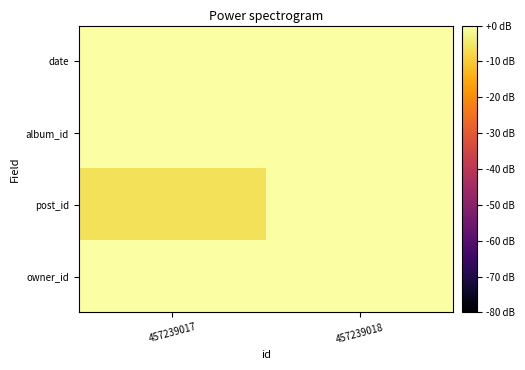

Reading left to right, list all the values displayed in this chart.

date: 457239017=-0.0	457239018=0.0
album_id: 457239017=0.0	457239018=0.0
post_id: 457239017=-6.0	457239018=0.0
owner_id: 457239017=0.0	457239018=0.0